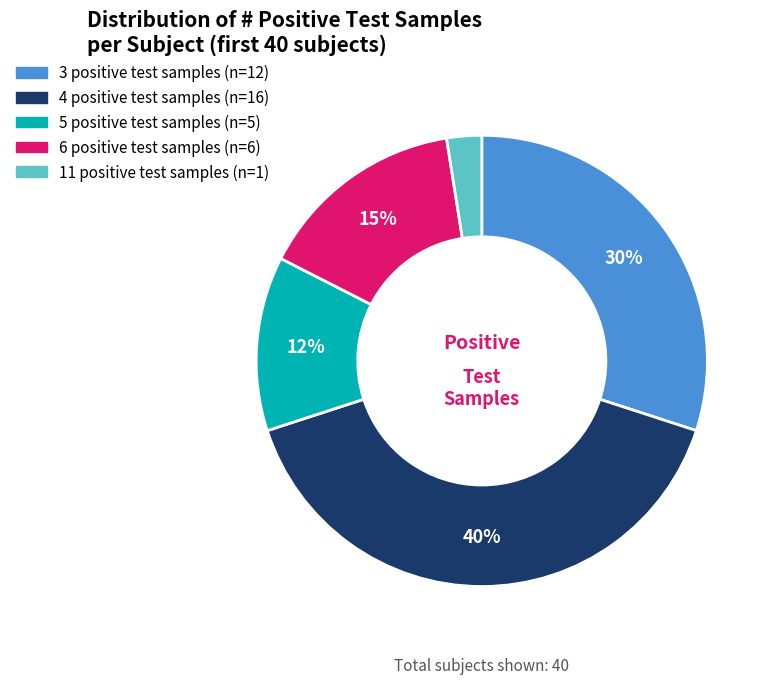

To the nearest percent, what is the average slice percentage?

20%